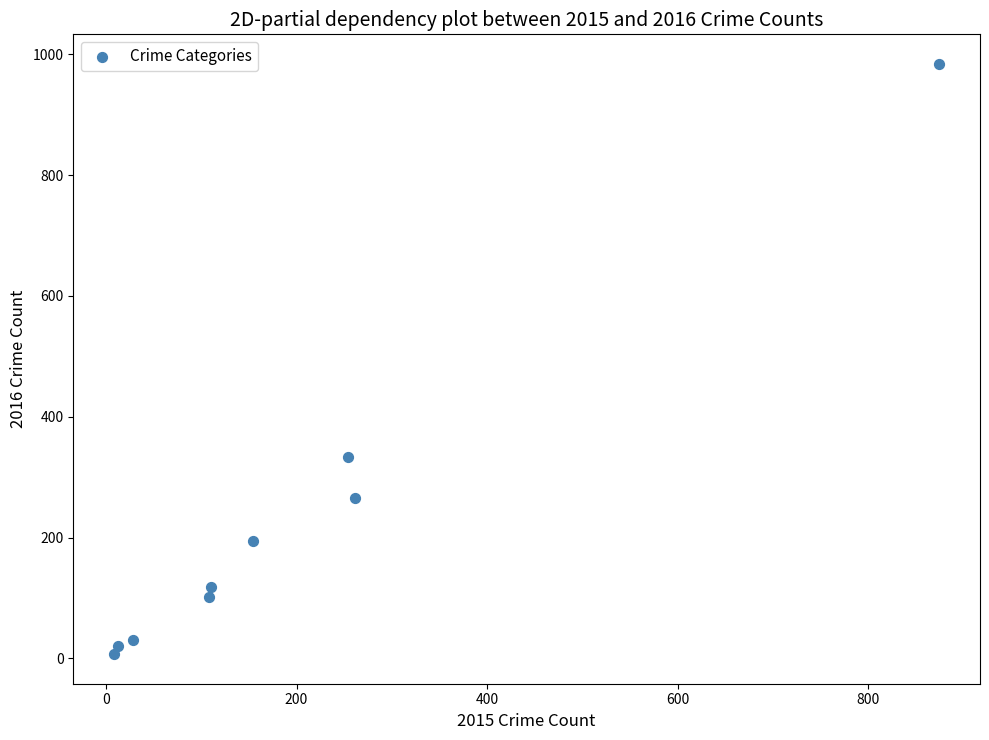

What Y value in the scatter plot is closest to 495?

333